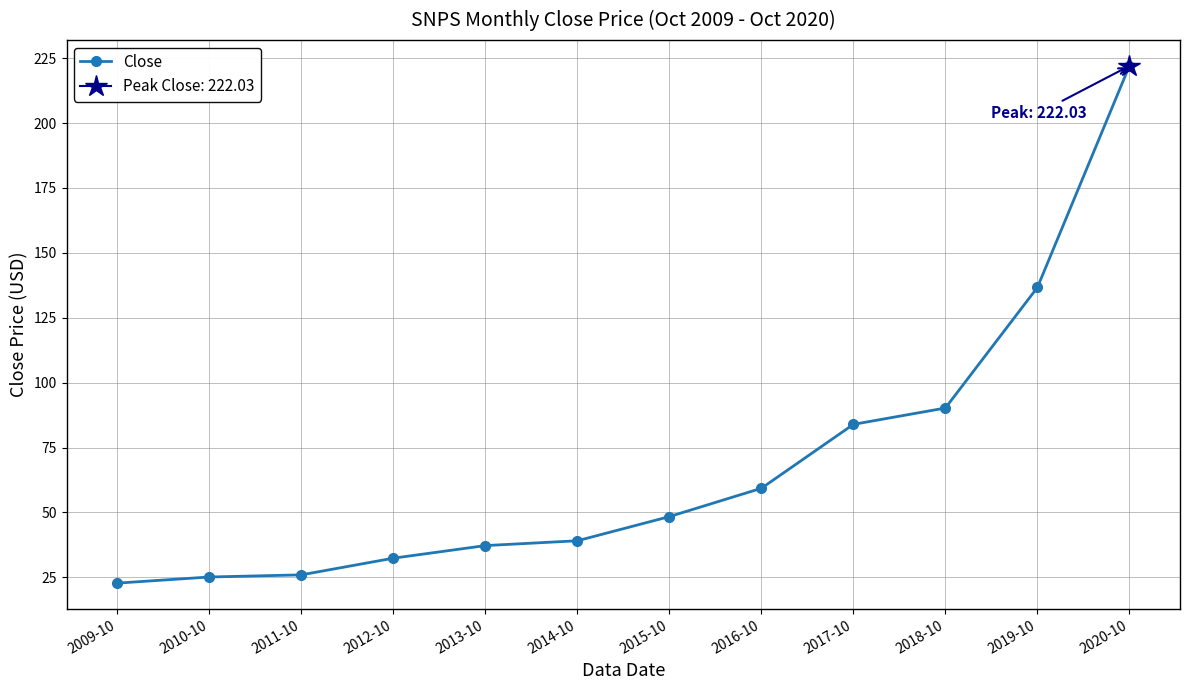

Between 2015-10 and 2013-10, which is larger?

2015-10